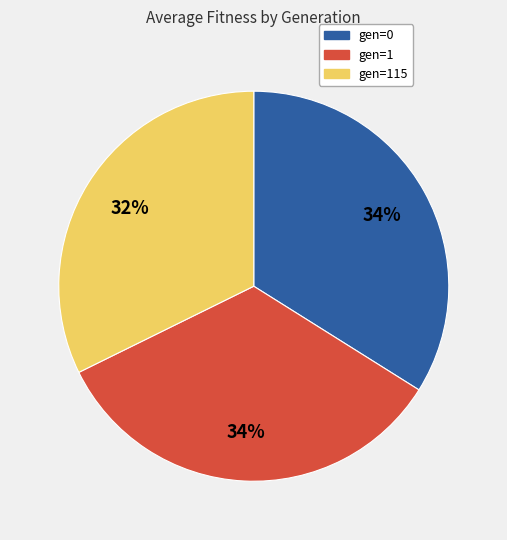

To the nearest percent, what is the difference between the largest and smallest slice percentages?

2%